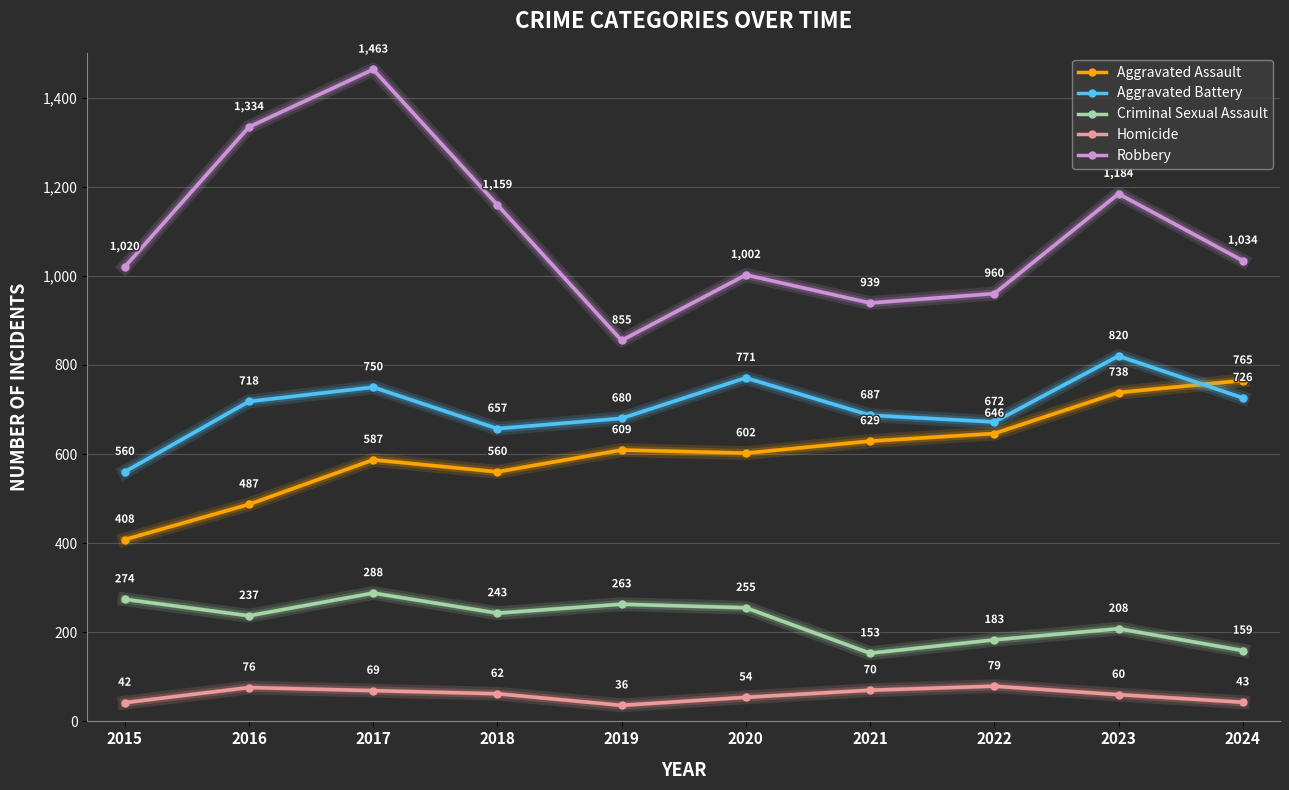

Which label corresponds to the smallest value in the chart?

2019